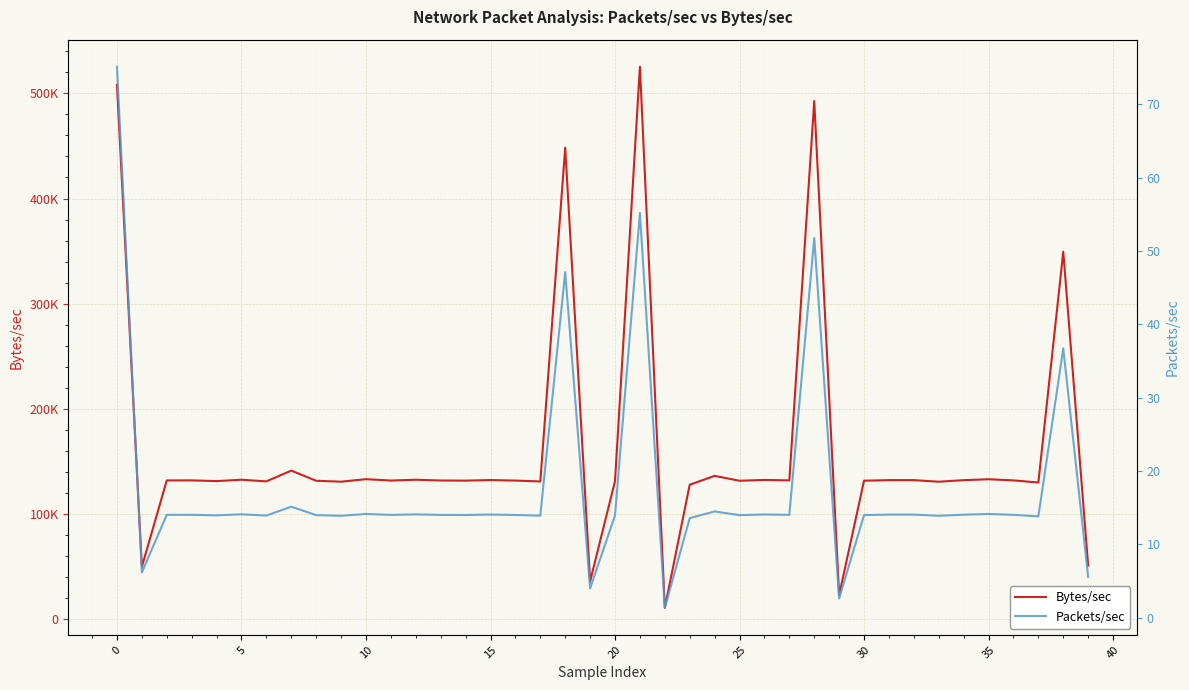

Rank the series at 26 from highest to lowest value.

Bytes/sec, Packets/sec